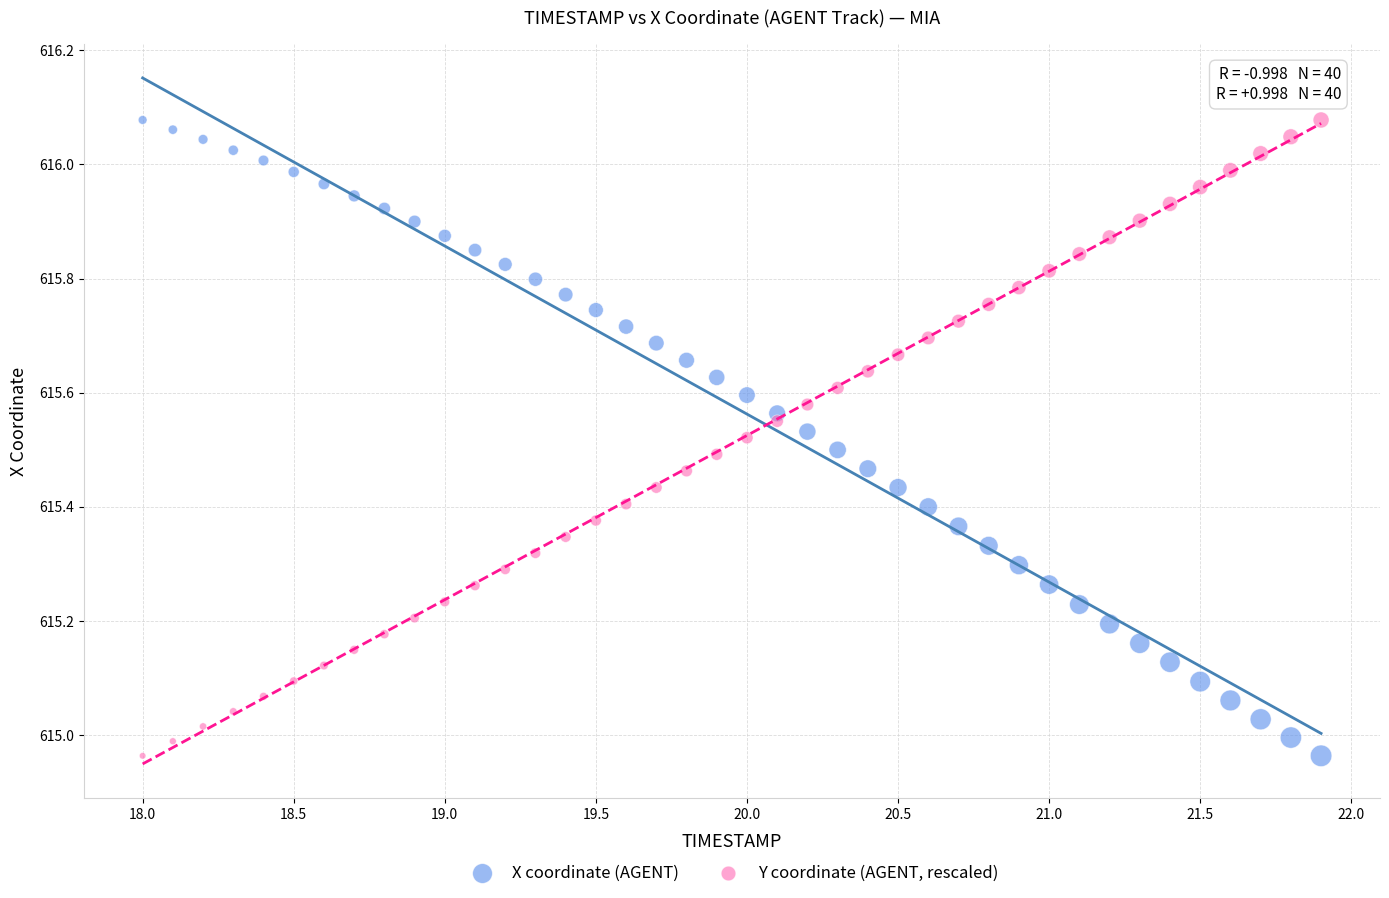

Across all data points, what is the range of X values (max minus min)?

3.9